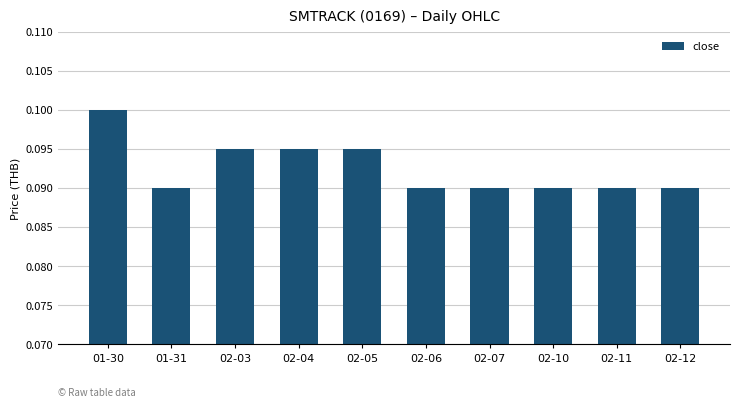

What is the sum of the values at 01-31 and 02-07?

0.2